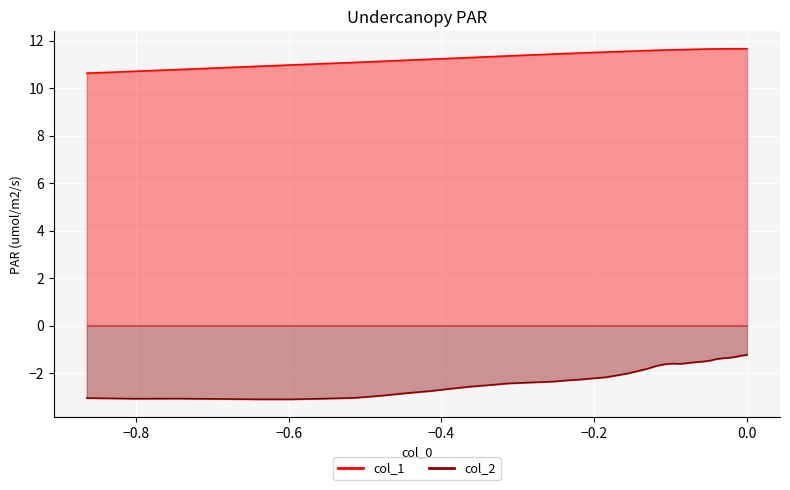

Rank the series by their average value, from lowest to highest.

col_2_line, col_1_line